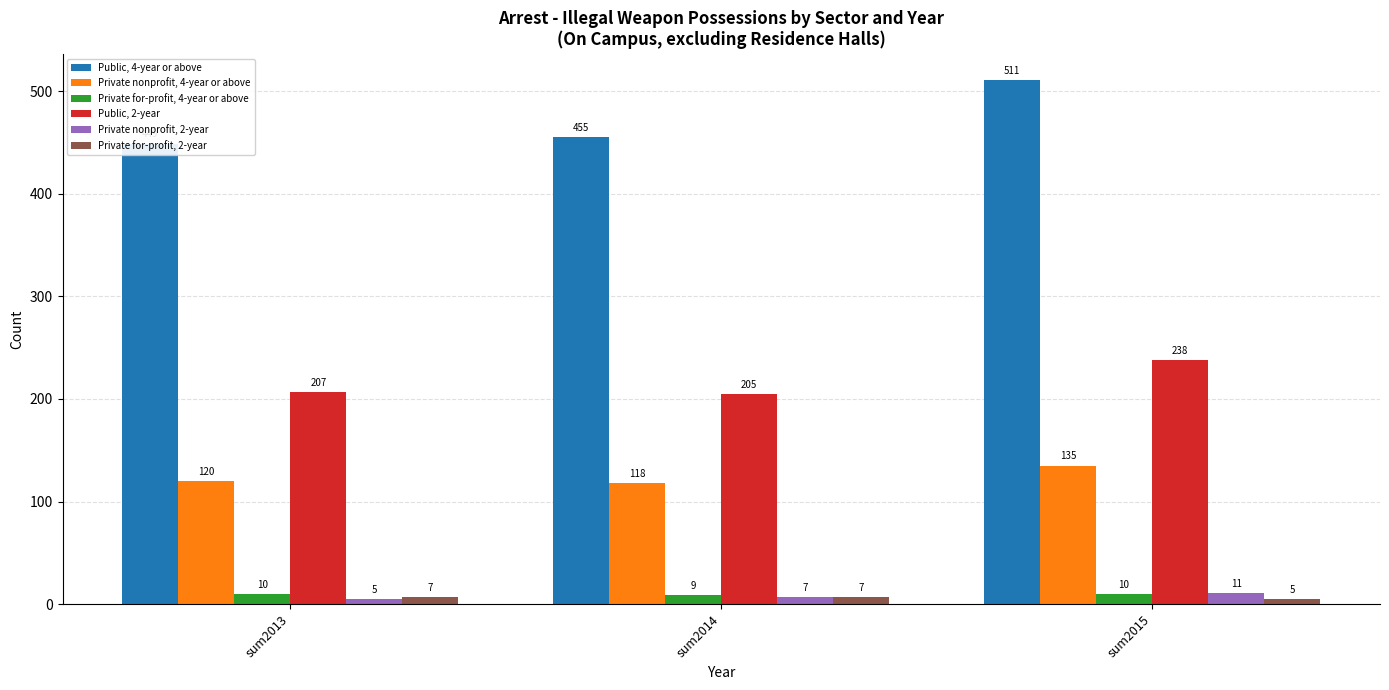

Reading left to right, transcribe all the data shown in this chart.

Public, 4-year or above: sum2013=449	sum2014=455	sum2015=511
Private nonprofit, 4-year or above: sum2013=120	sum2014=118	sum2015=135
Private for-profit, 4-year or above: sum2013=10	sum2014=9	sum2015=10
Public, 2-year: sum2013=207	sum2014=205	sum2015=238
Private nonprofit, 2-year: sum2013=5	sum2014=7	sum2015=11
Private for-profit, 2-year: sum2013=7	sum2014=7	sum2015=5